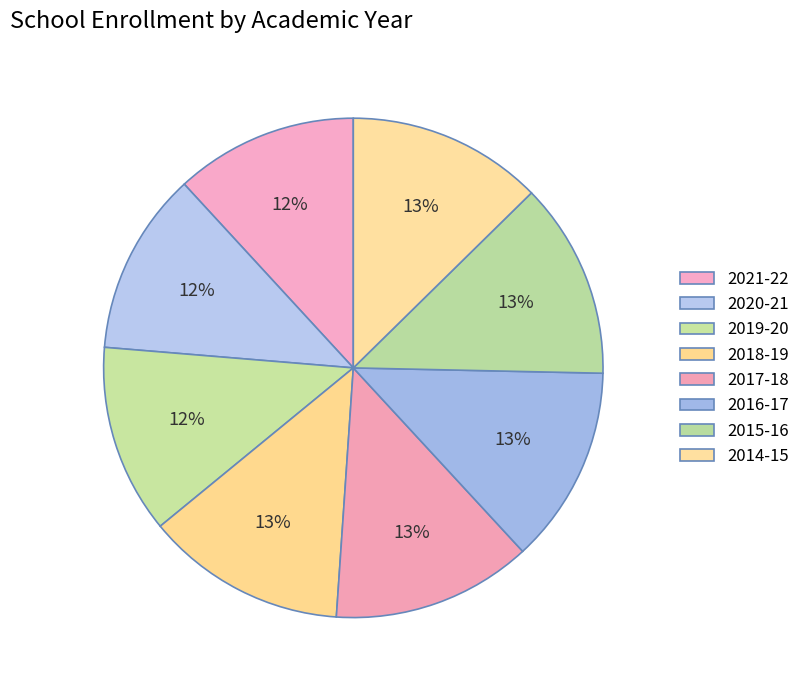

Do 2021-22 and 2014-15 together represent more than half of the pie?

No